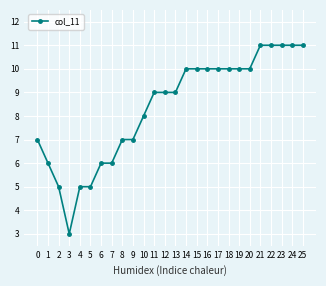

Where is the first local minimum?

3